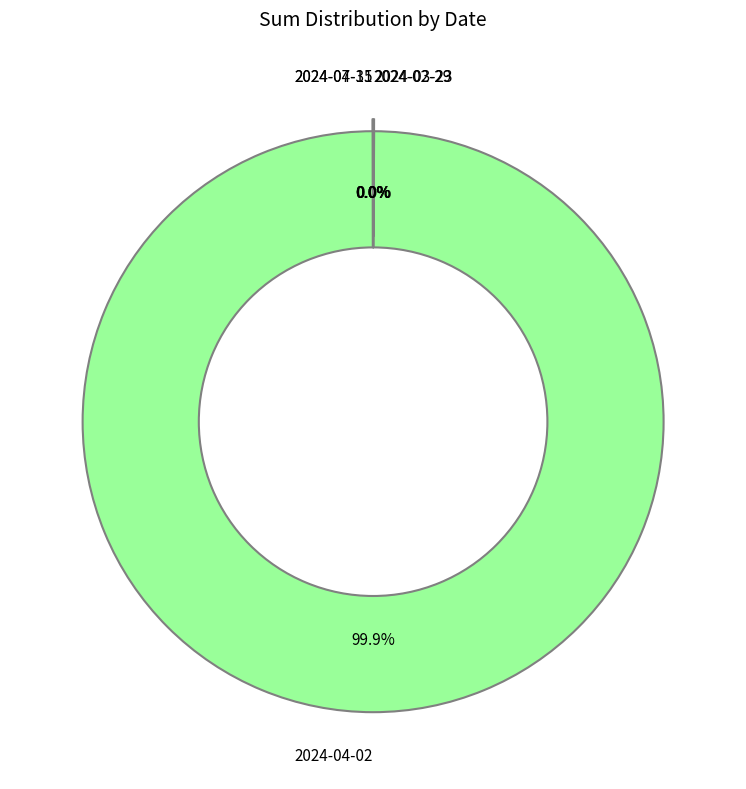

To the nearest percent, what portion does 2024-04-02 represent?

100%